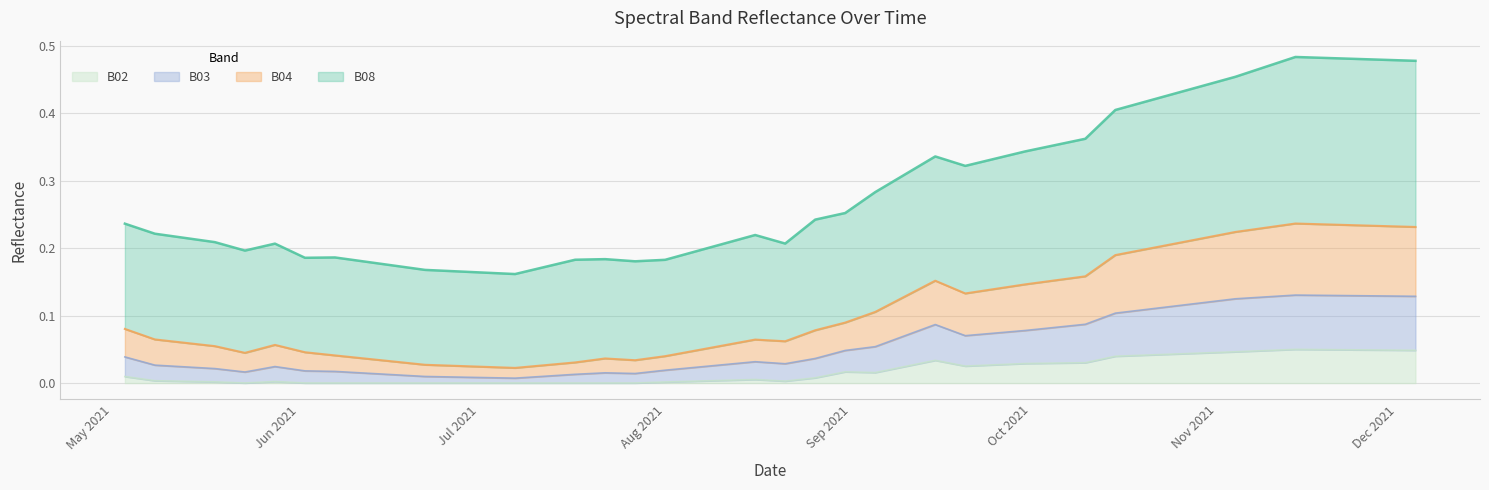

Is it true that B03 equals 0.0 at 2021-06-12?

False